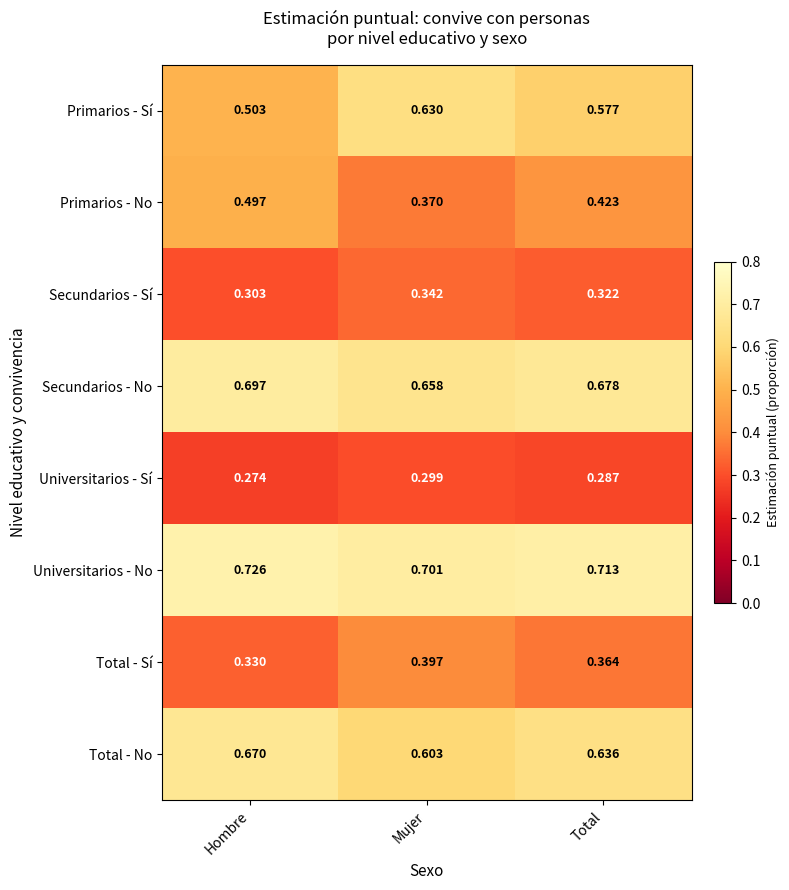

At which label does Universitarios - No reach its minimum?

Mujer